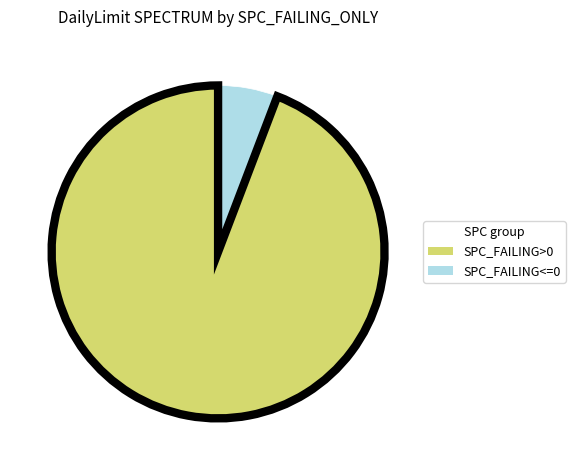

Is there any slice that represents more than half of the pie?

Yes